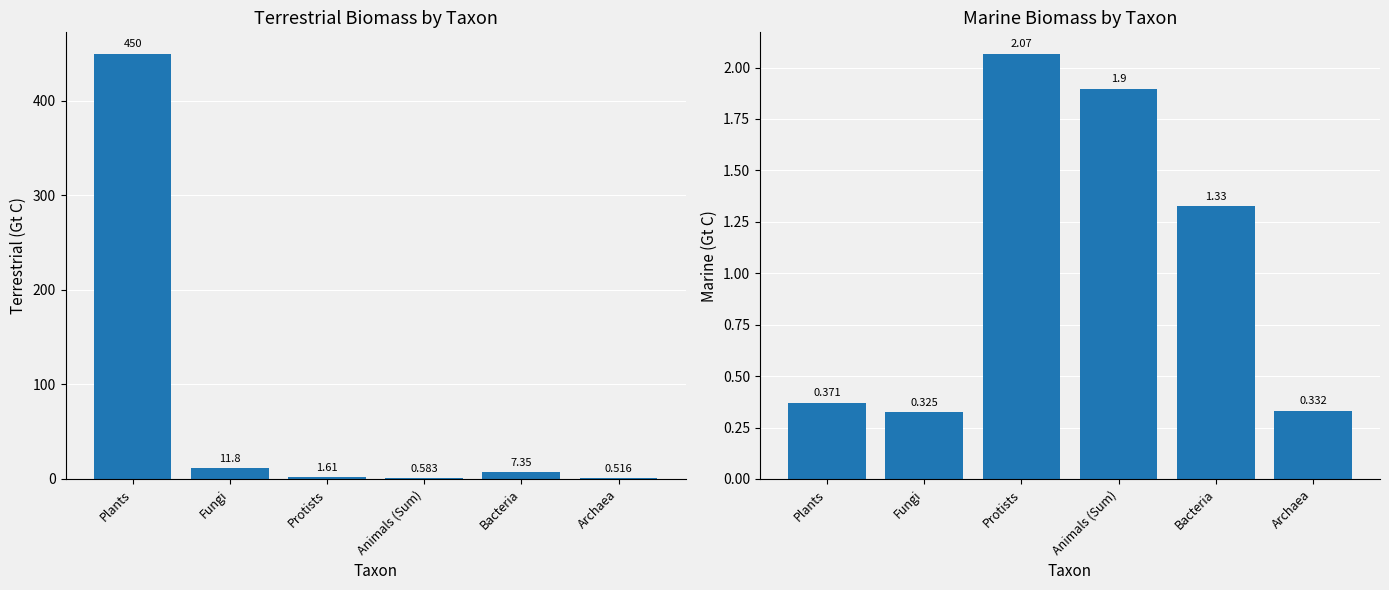

At which label does Terrestrial first exceed 7?

Plants